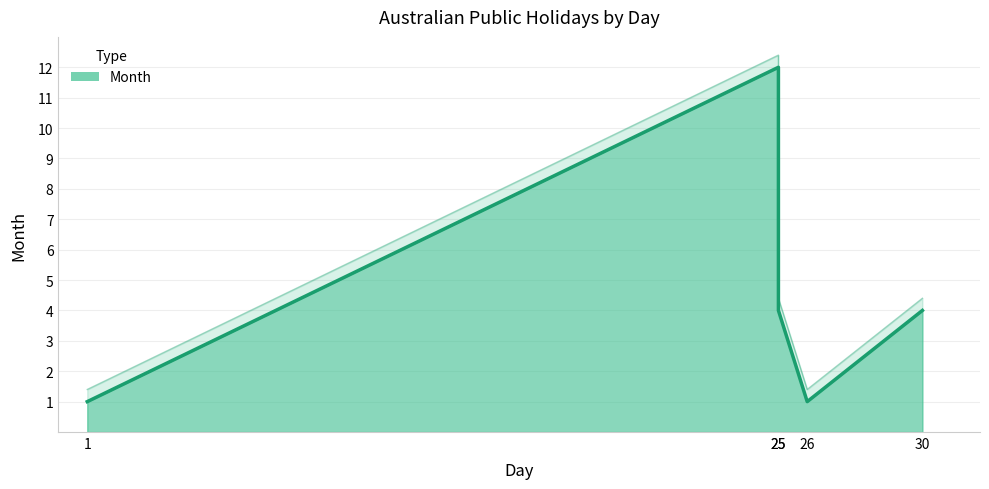

How many points are higher than both their immediate neighbors (excluding endpoints)?

1